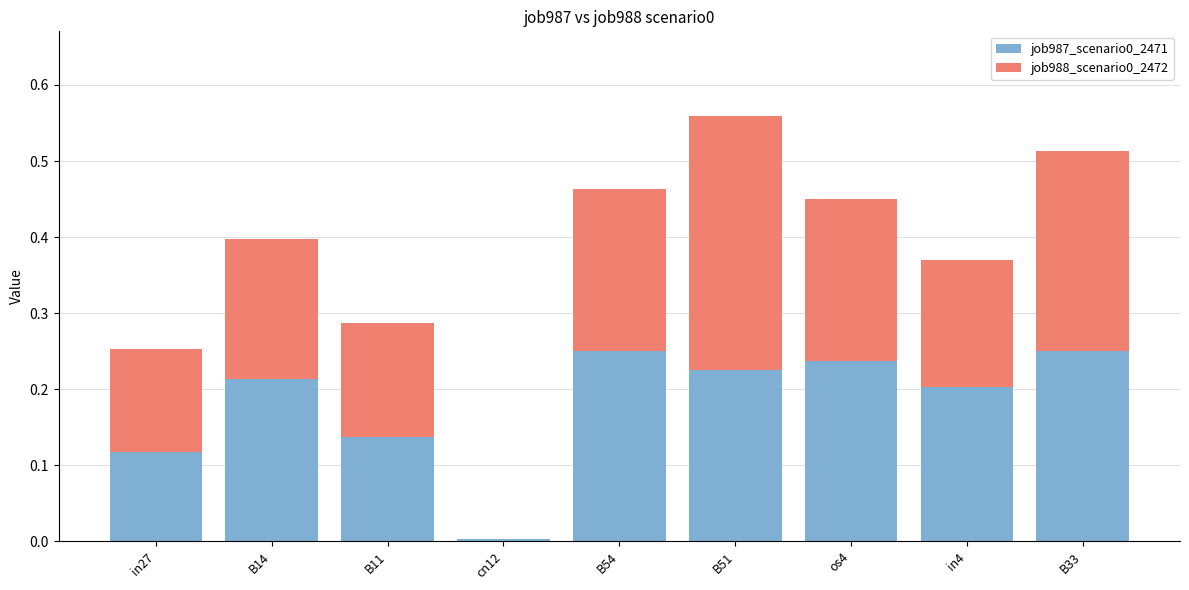

At which category is the sum across all series the highest?

B51